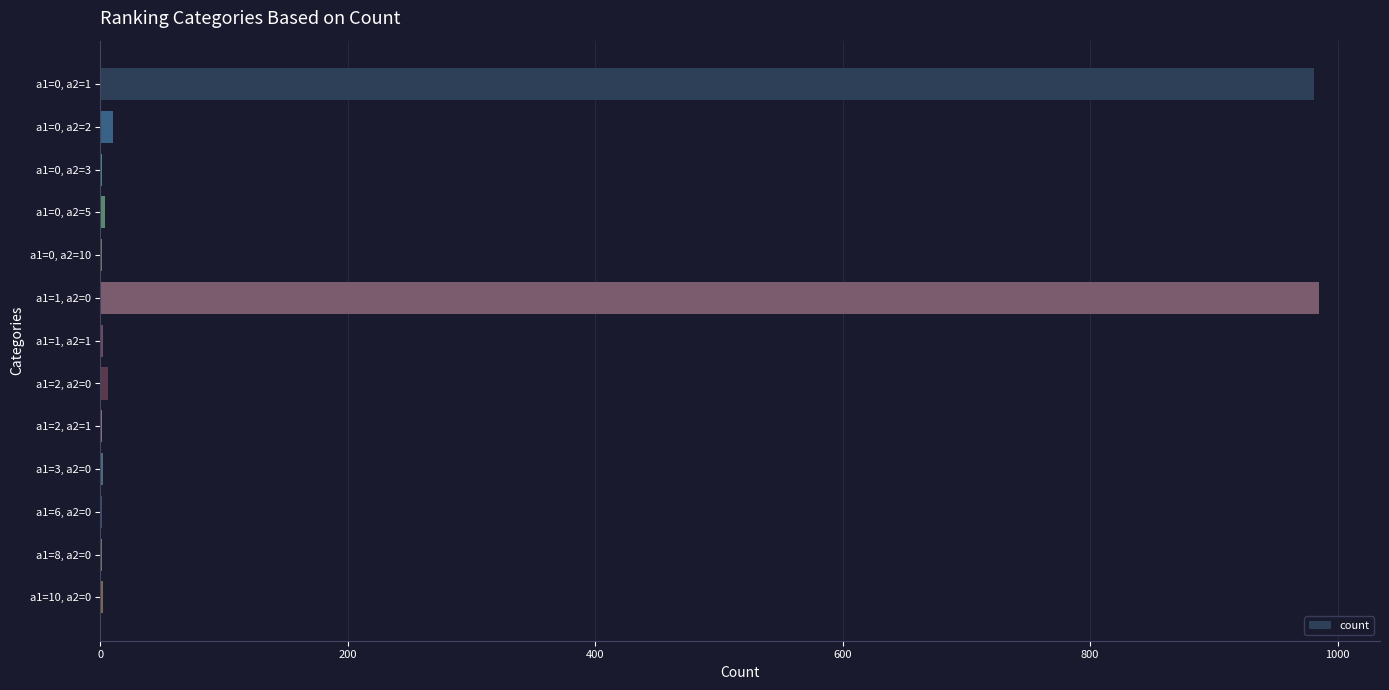

What is the sum of all values?

1997